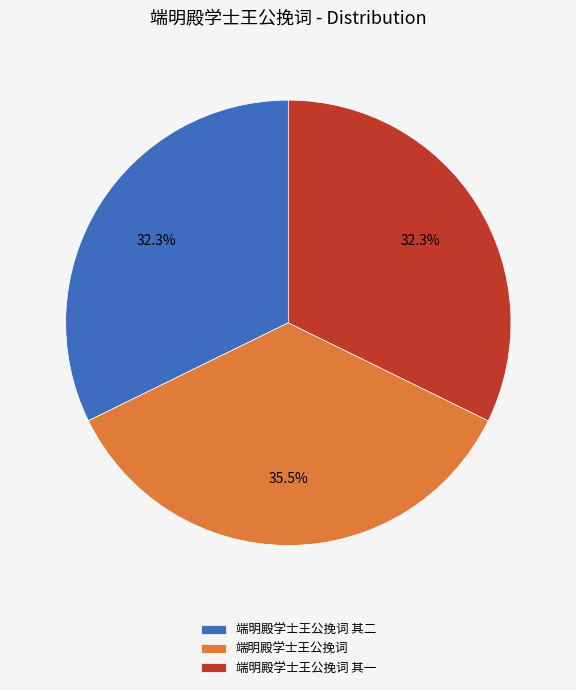

Approximately how many times larger is the value at 端明殿学士王公挽词 其一 compared to 端明殿学士王公挽词 其二?

1.0